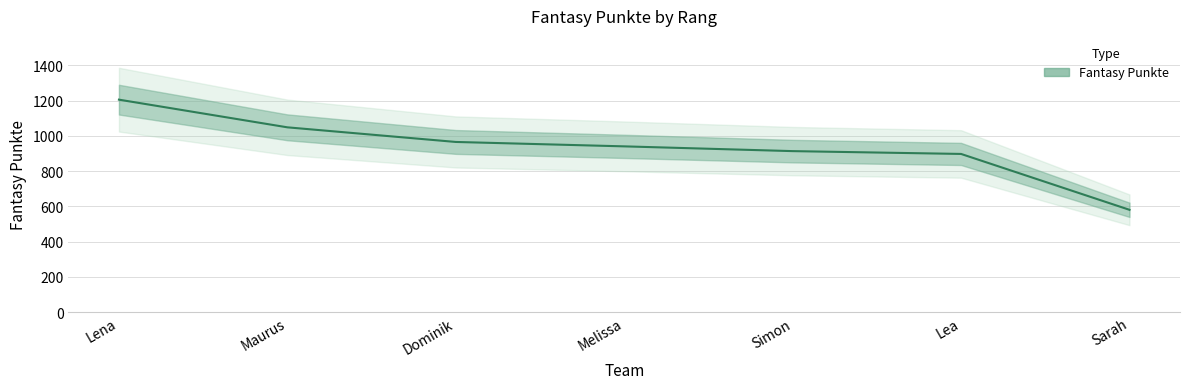

What value does the data have at Lena, to the nearest 10?

1210